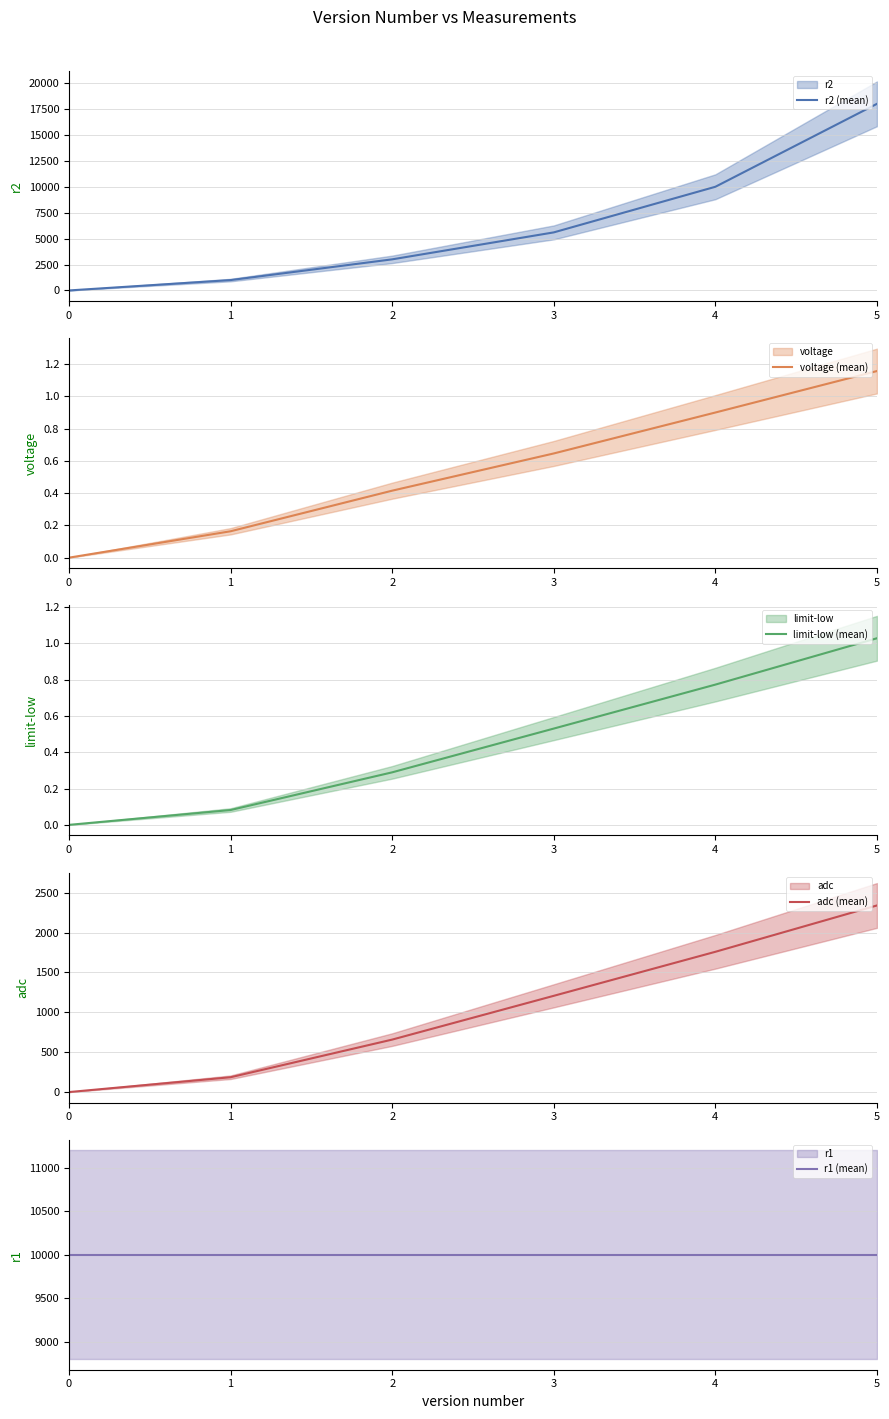

Reading left to right, what are all the values shown in this chart?

r2 (mean): 0.0	1000.0	3000.0	5600.0	10000.0	18000.0
voltage (mean): 0.0	0.2	0.4	0.6	0.9	1.2
limit-low (mean): 0.0	0.1	0.3	0.5	0.8	1.0
adc (mean): 0.0	186.0	658.0	1207.0	1759.0	2340.0
r1 (mean): 10000.0	10000.0	10000.0	10000.0	10000.0	10000.0